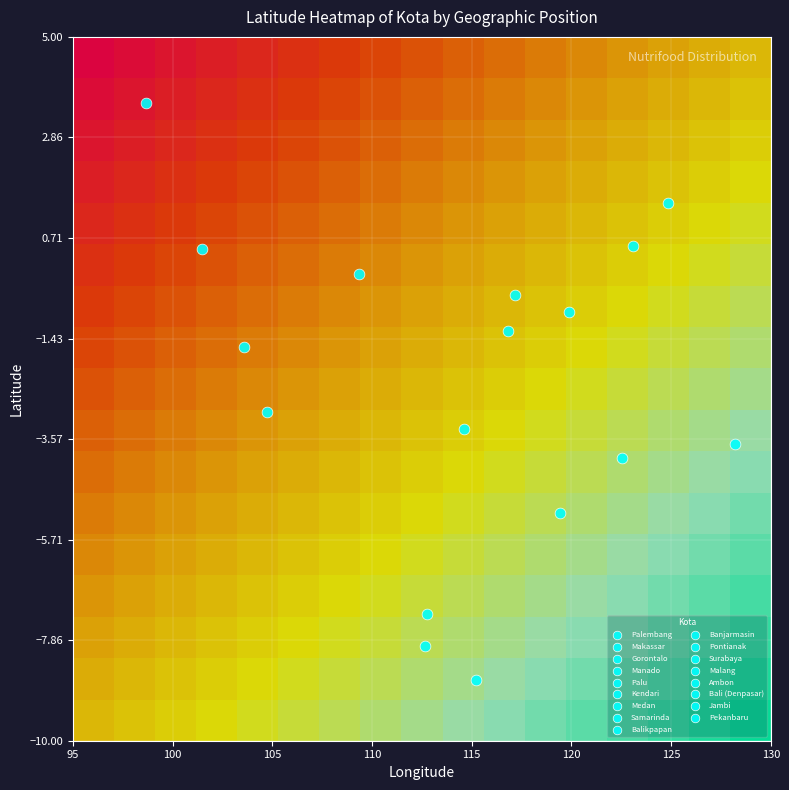

What is the minimum value shown in the chart?

-1.0